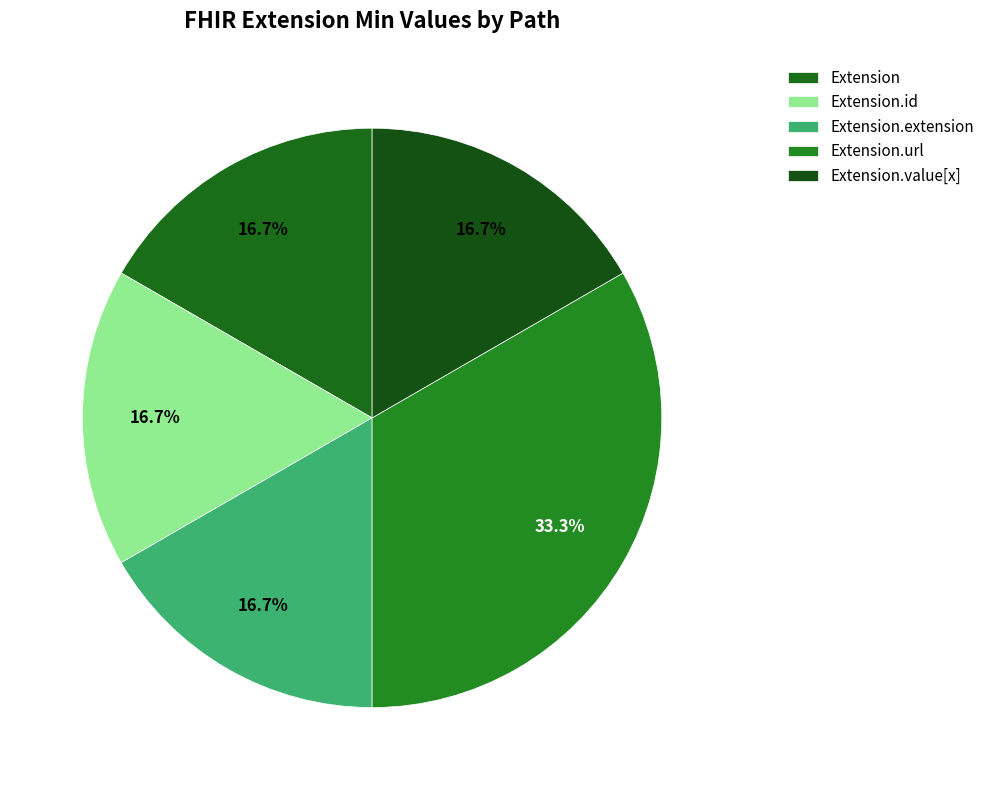

Which category has the smallest portion of the pie?

Extension